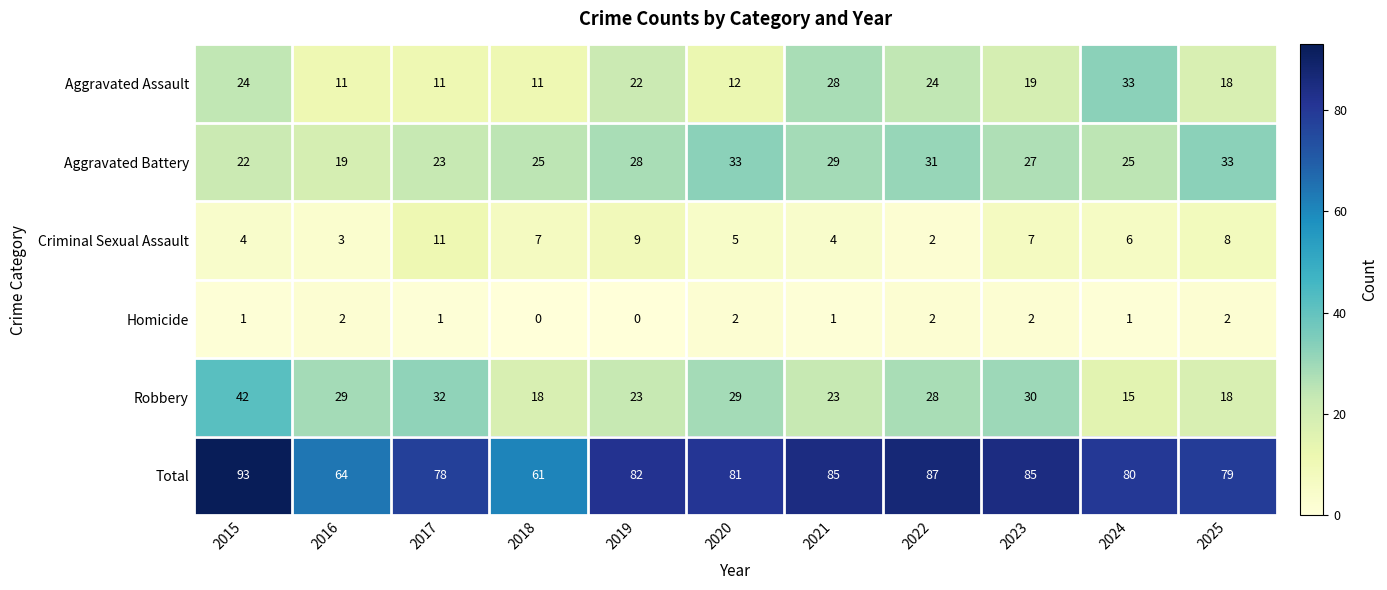

At how many categories does at least one series exceed 84?

4